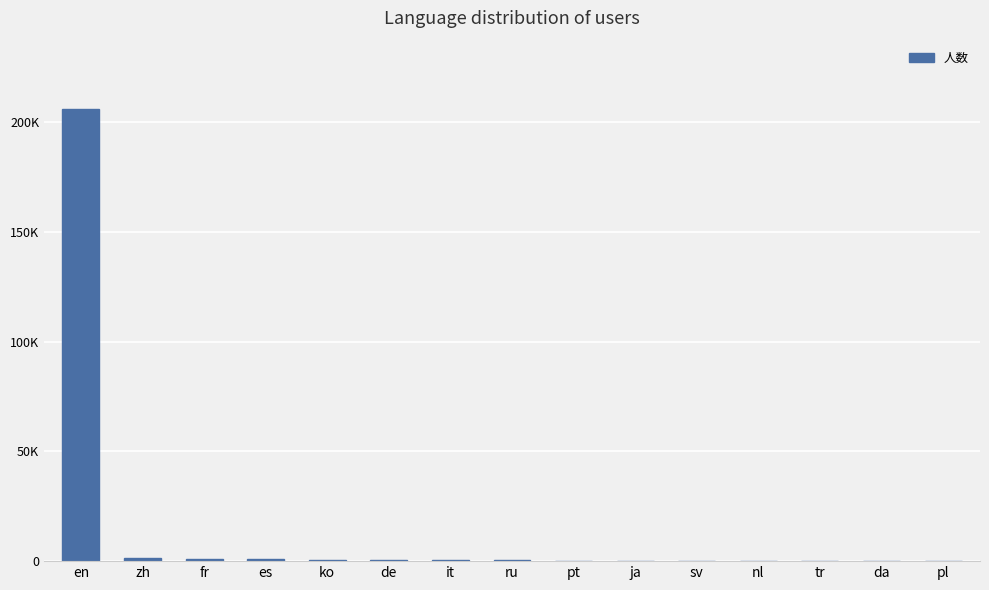

How many categories are shown in the chart?

15